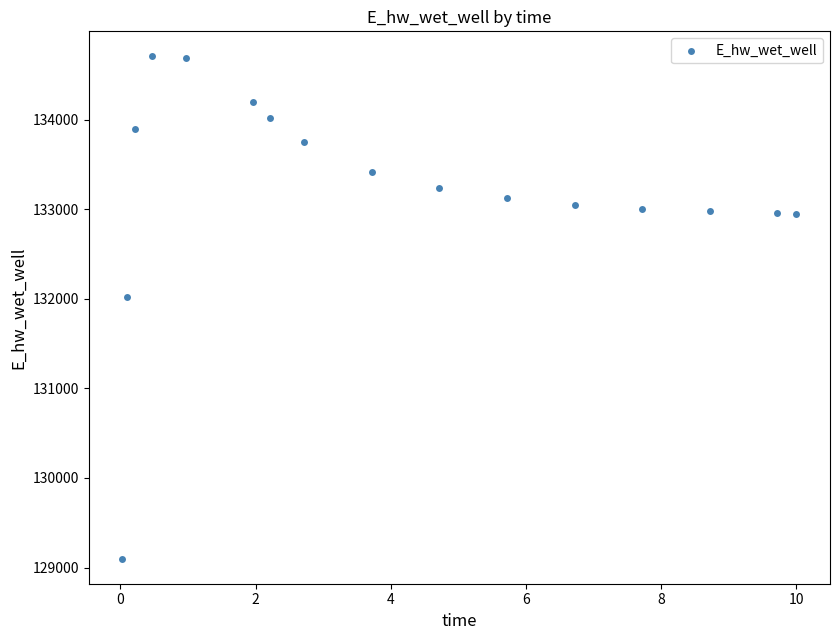

What Y value in the scatter plot is closest to 131903?

132025.5